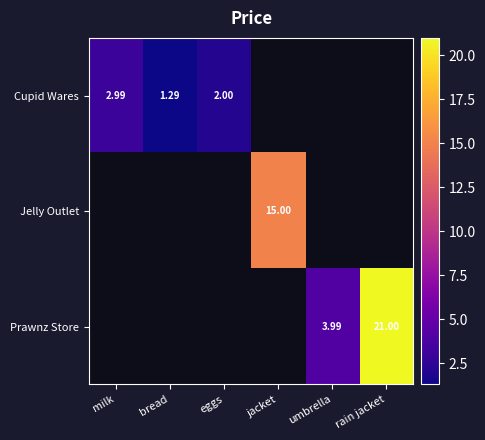

What is the maximum value for Cupid Wares?

3.0